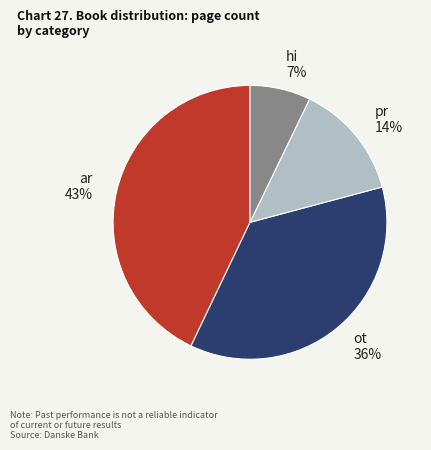

Is there any slice that represents more than half of the pie?

No